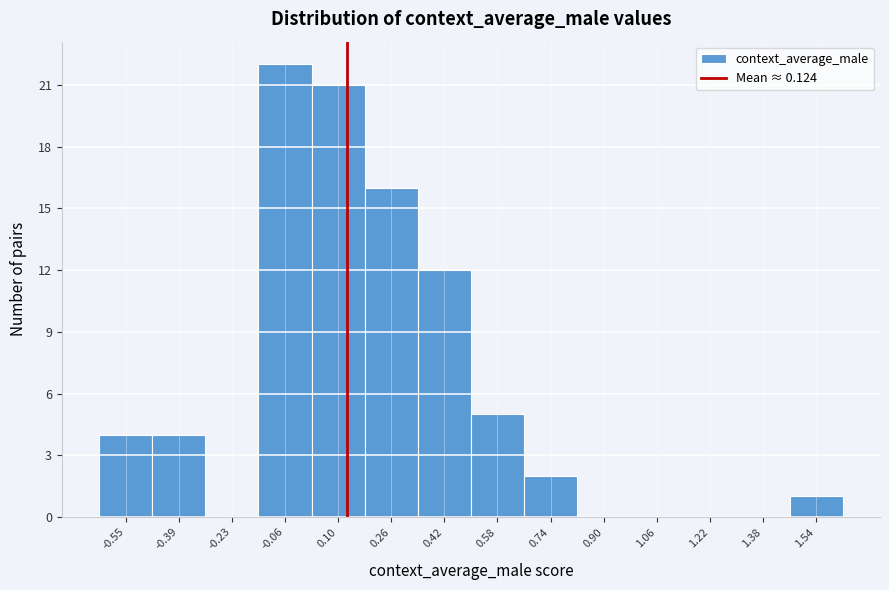

Reading left to right, list every bar in this chart as the range it spans on the x-axis followed by its height. Neither the bar edges nor the heights are printed on the chart, so give them approximately, as read against the axes.

-0.62 to -0.46: 4
-0.46 to -0.30: 4
-0.30 to -0.14: 0
-0.14 to 0.02: 22
0.02 to 0.18: 21
0.18 to 0.34: 16
0.34 to 0.50: 12
0.50 to 0.66: 5
0.66 to 0.82: 2
0.82 to 0.98: 0
0.98 to 1.14: 0
1.14 to 1.30: 0
1.30 to 1.46: 0
1.46 to 1.62: 1